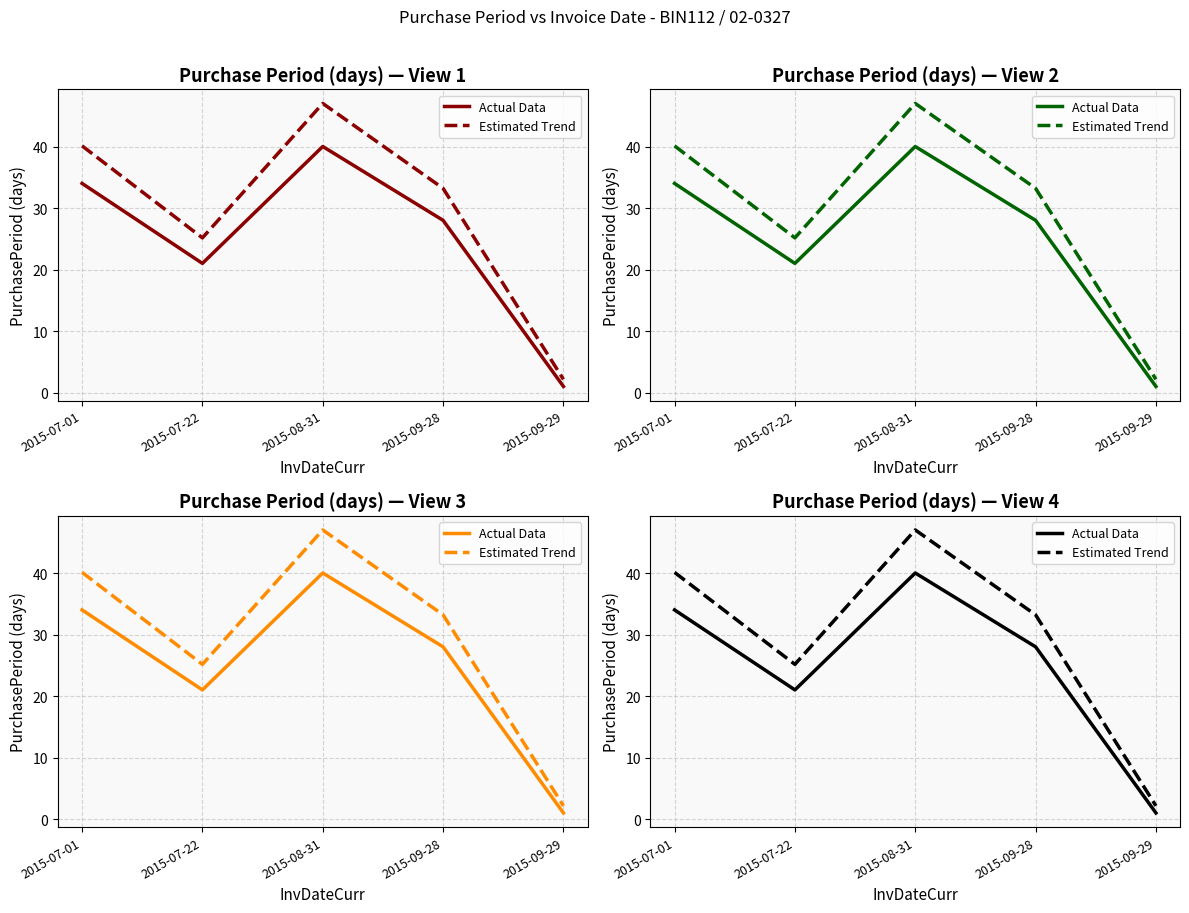

At which label does Estimated Trend first exceed 33?

2015-07-01